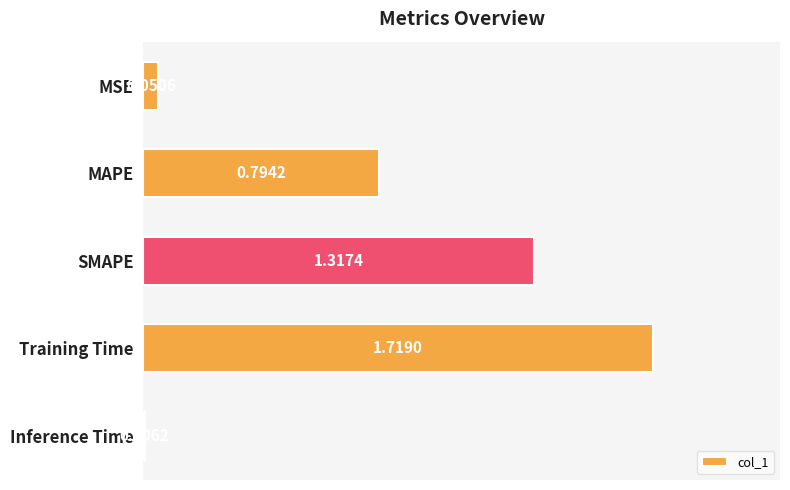

What is the change in value from MSE to Training Time?

+1.7